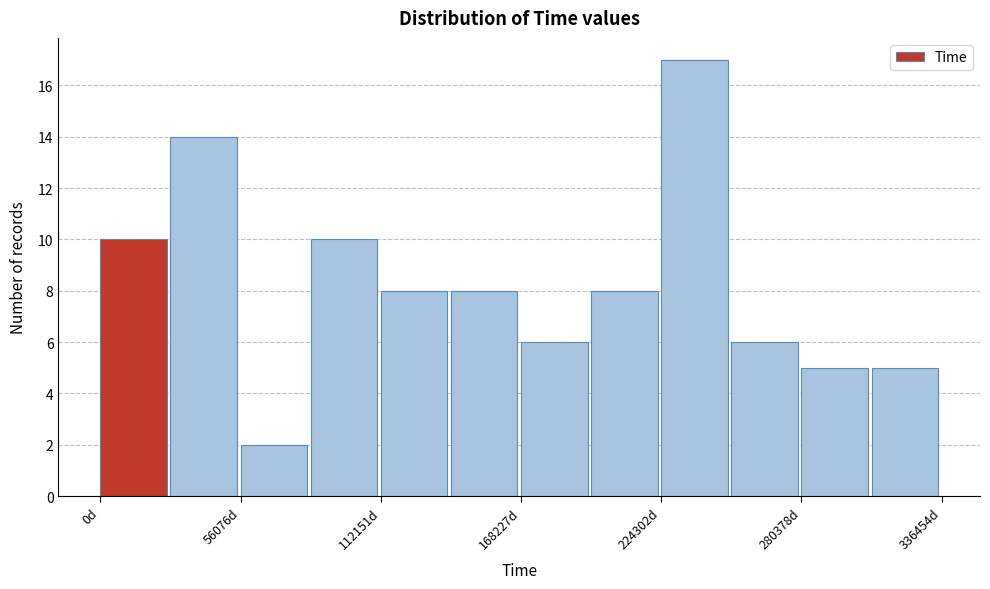

Read against the x-axis, roughly where is the centre of the tallest bar?

240000